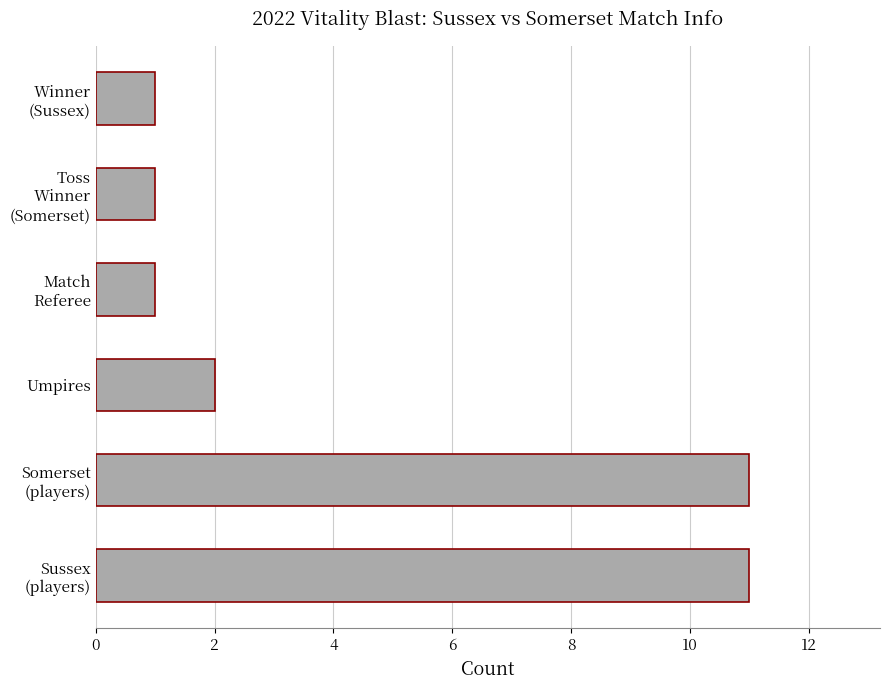

What is the difference between the maximum and second lowest values?

10